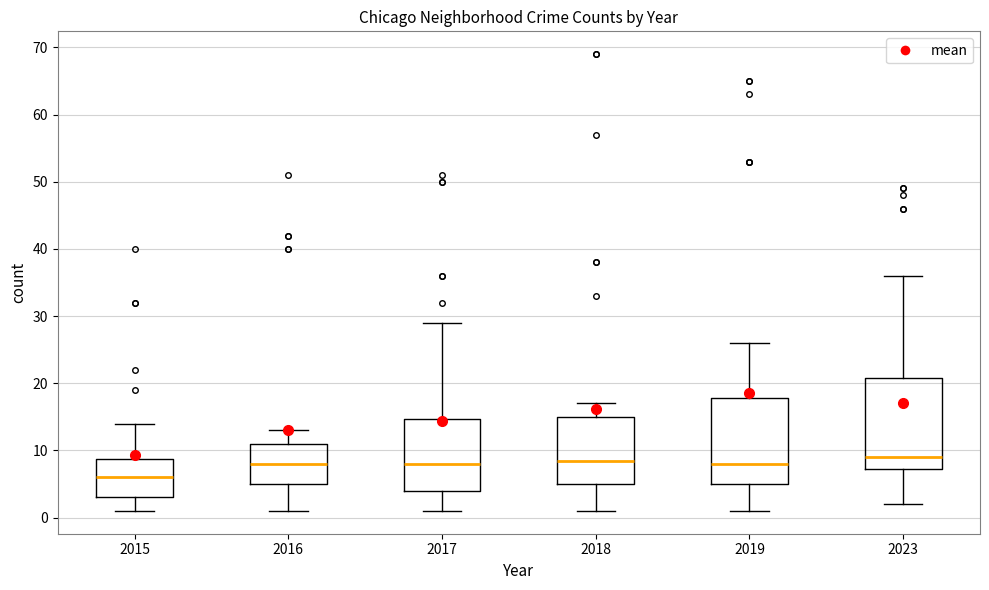

Where is the lower edge of the box at x = 2018 on the y-axis? The values are not printed on the chart, so give them approximately, as read against the axis.

5